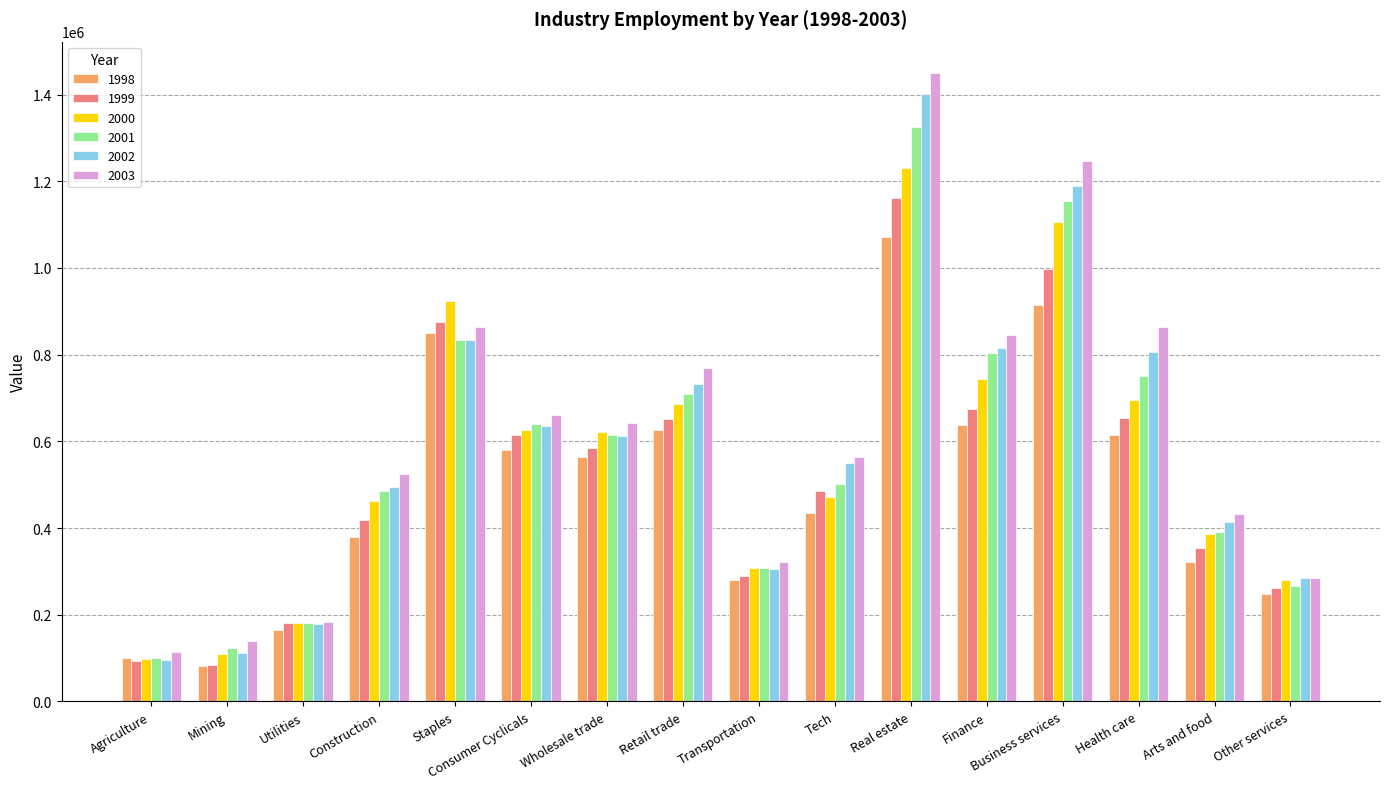

At Business services, list the series in order from largest to smallest.

2003, 2002, 2001, 2000, 1999, 1998